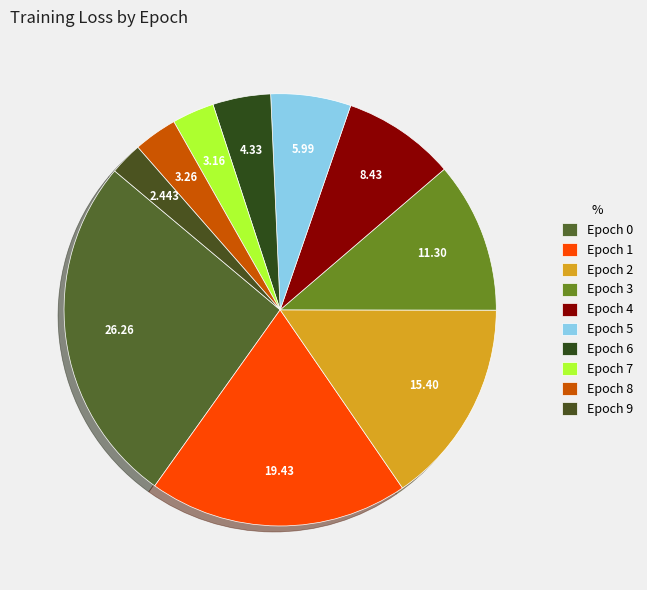

How many segments does this pie chart have?

10